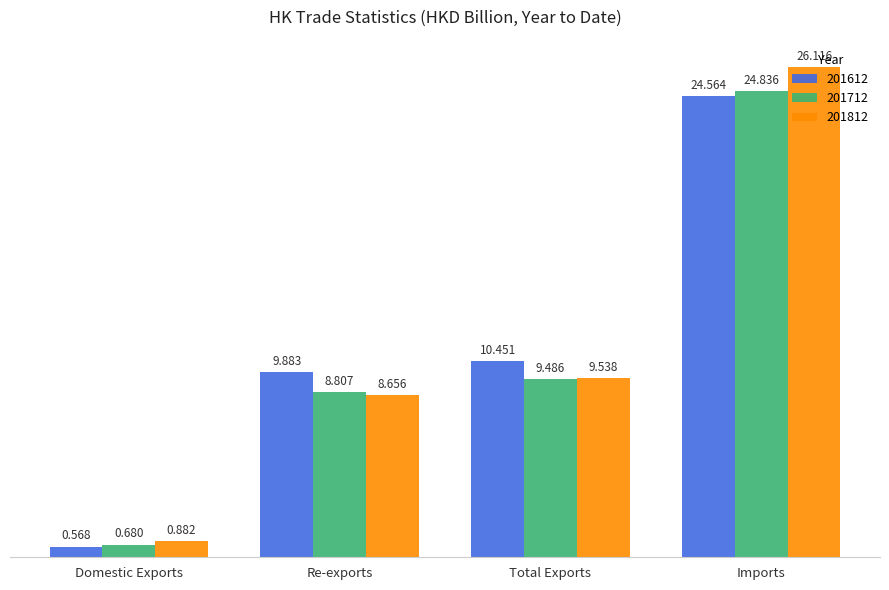

What is the total value across all series at Imports?

75.5